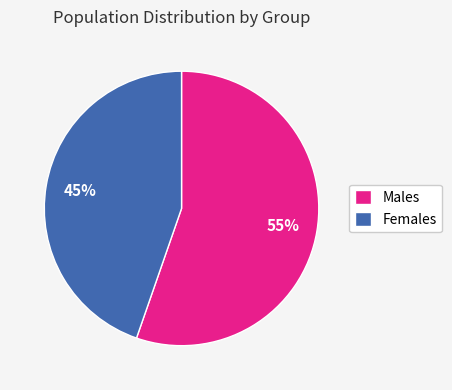

How many slices are in this pie chart?

2